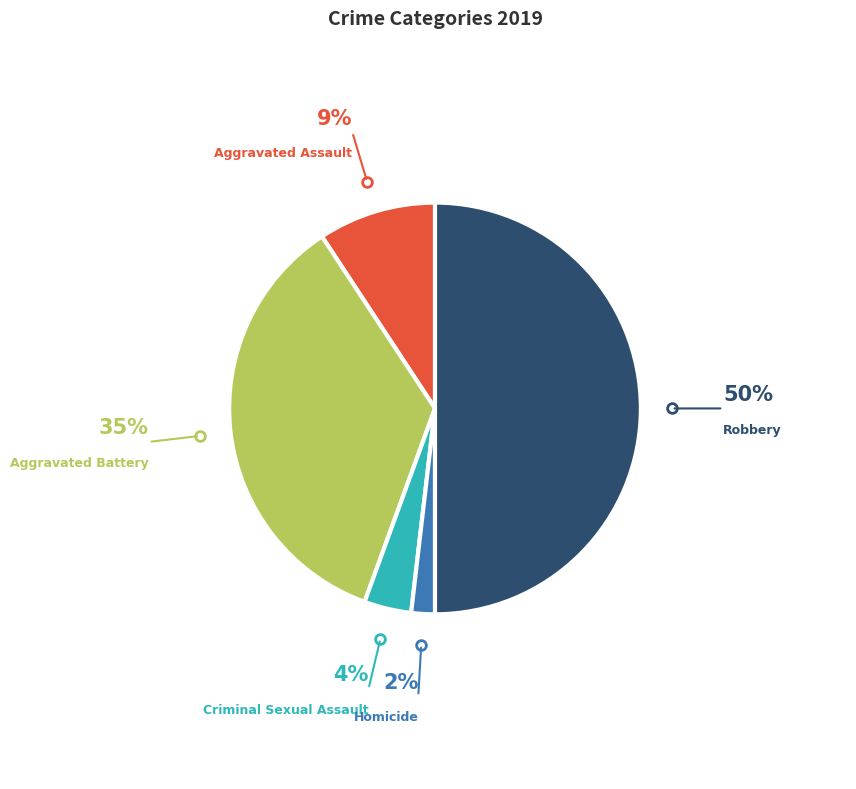

Between Robbery and Homicide, which is larger?

Robbery